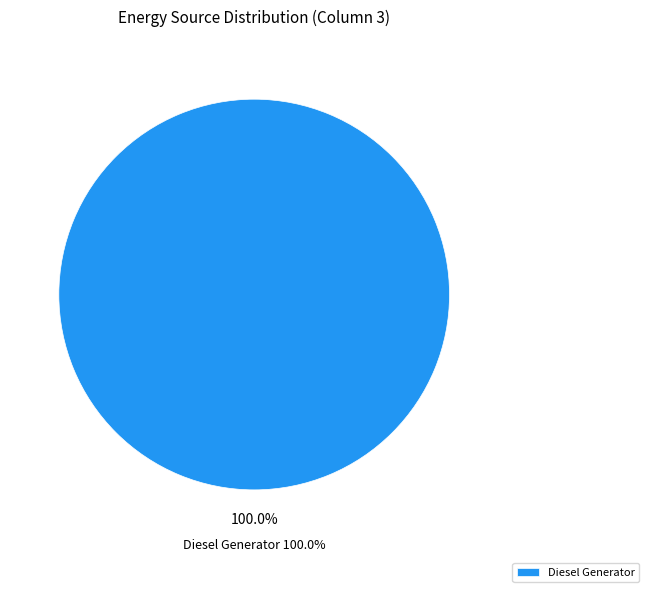

Is it true that Diesel Generator is 100% of the pie?

True